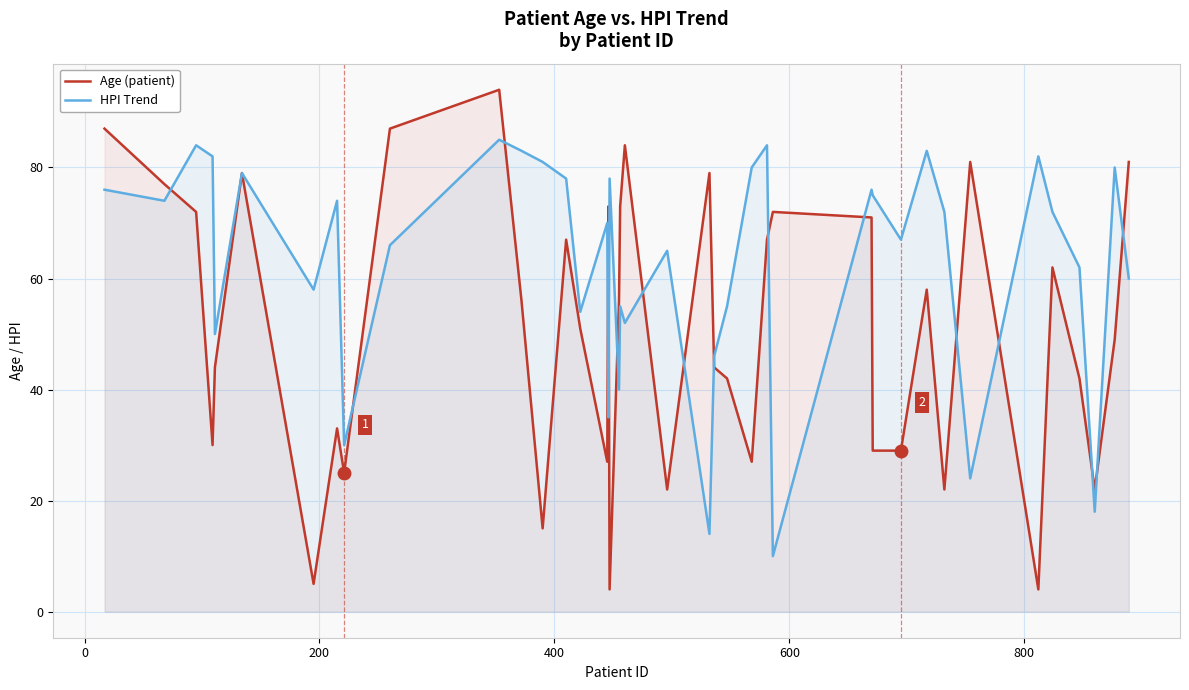

Which series has the largest range (max minus min)?

Age (patient)